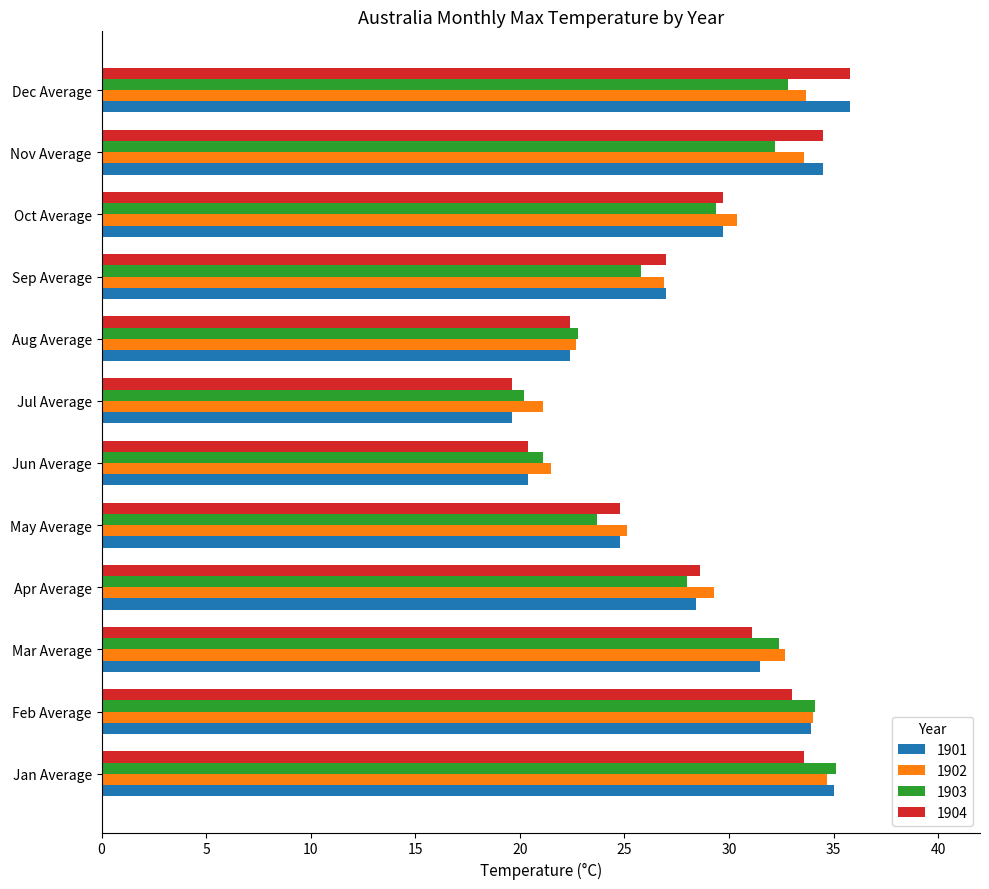

What is the sum of all 1901 values?

343.0